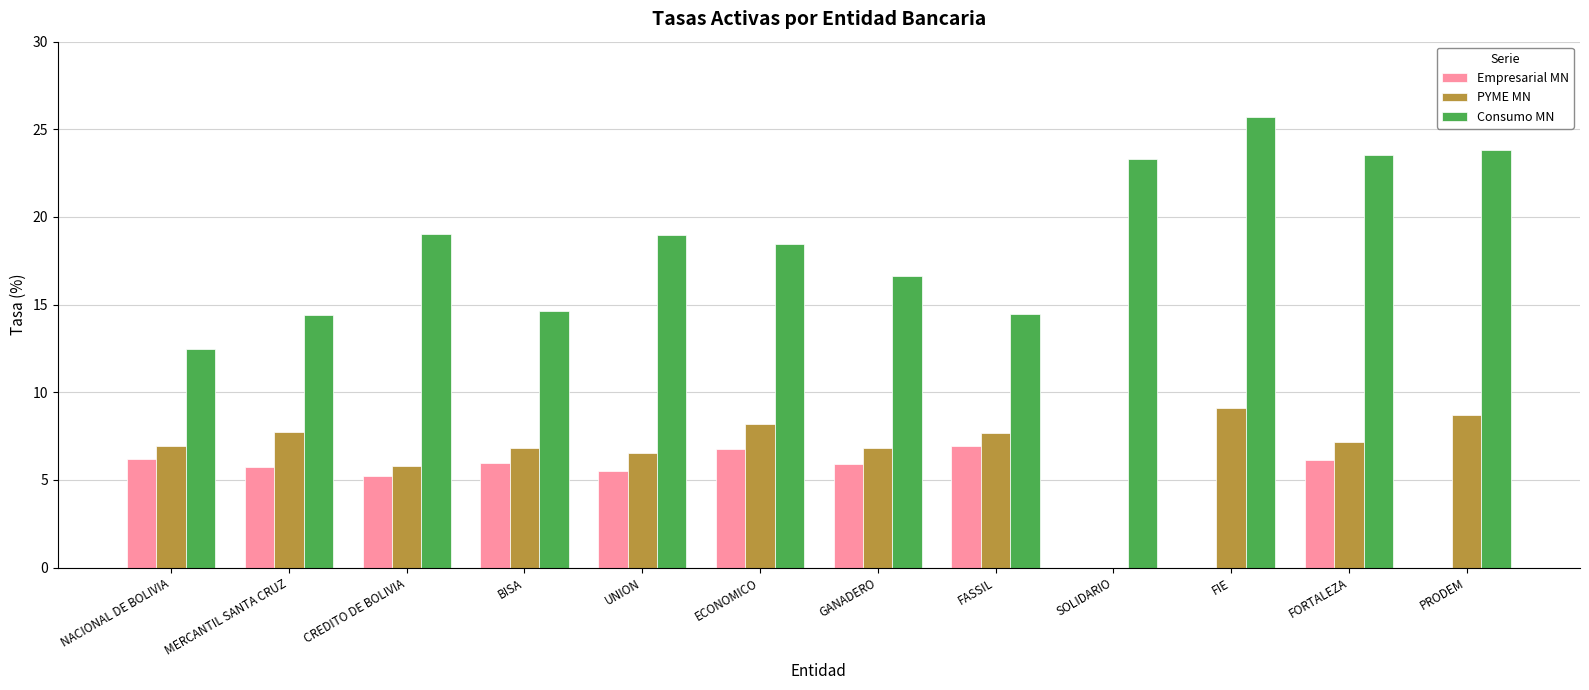

What is the greatest value displayed?

25.7